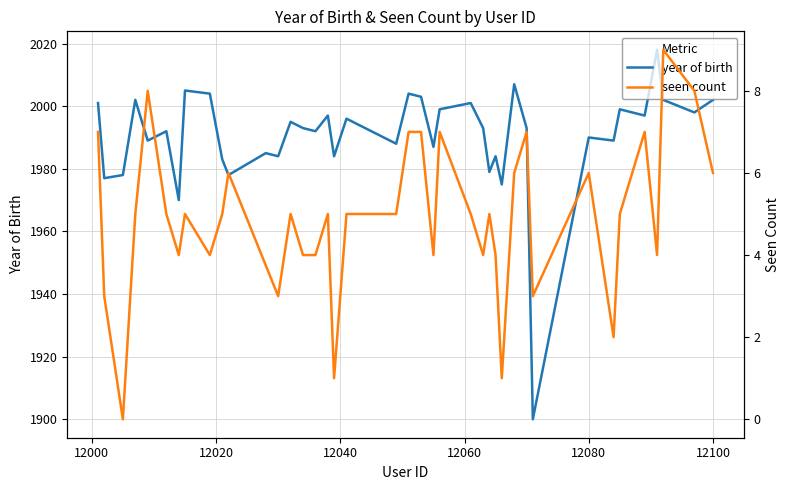

Rank the categories by value from lowest to highest.

12071, 12014, 12066, 12002, 12005, 12022, 12064, 12021, 12030, 12039, 12065, 12028, 12055, 12049, 12009, 12084, 12080, 12012, 12036, 12034, 12063, 12070, 12032, 12041, 12038, 12089, 12097, 12056, 12085, 12001, 12061, 12007, 12092, 12100, 12053, 12019, 12051, 12015, 12068, 12091